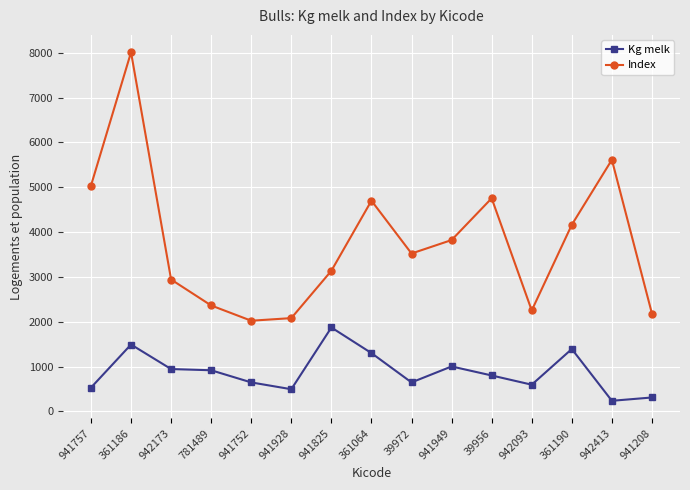

True or false: Kg melk has more than 1 points higher than both neighbors.

True